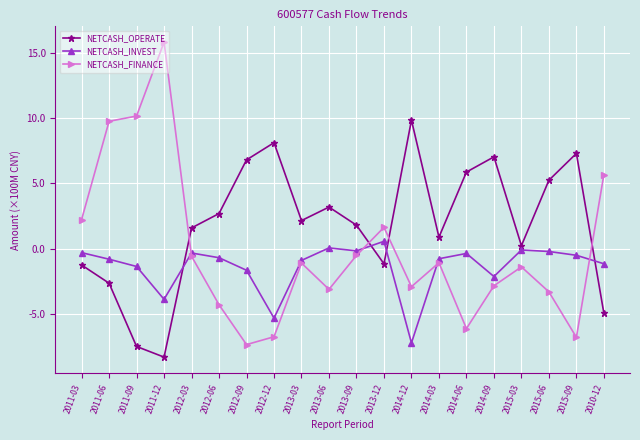

The value of NETCASH_OPERATE at 2013-06 is 3.2. True or false?

True